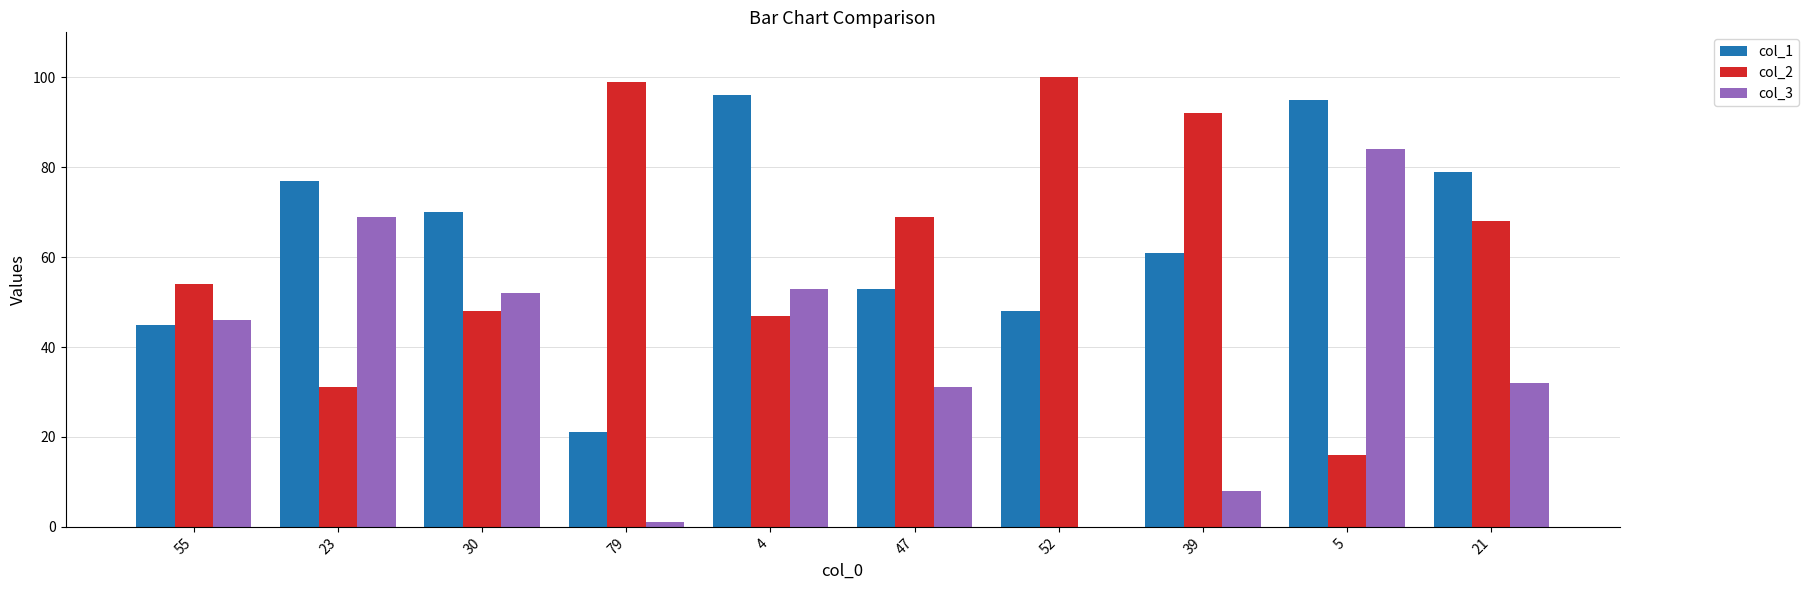

What is the greatest value displayed?

100